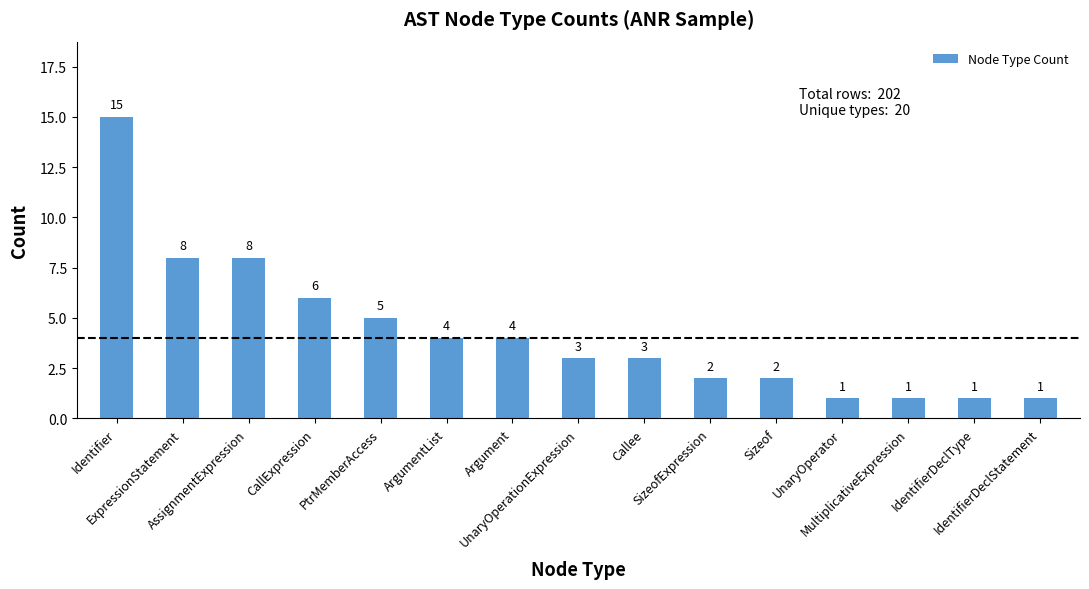

At which label does the data first exceed 3?

Identifier